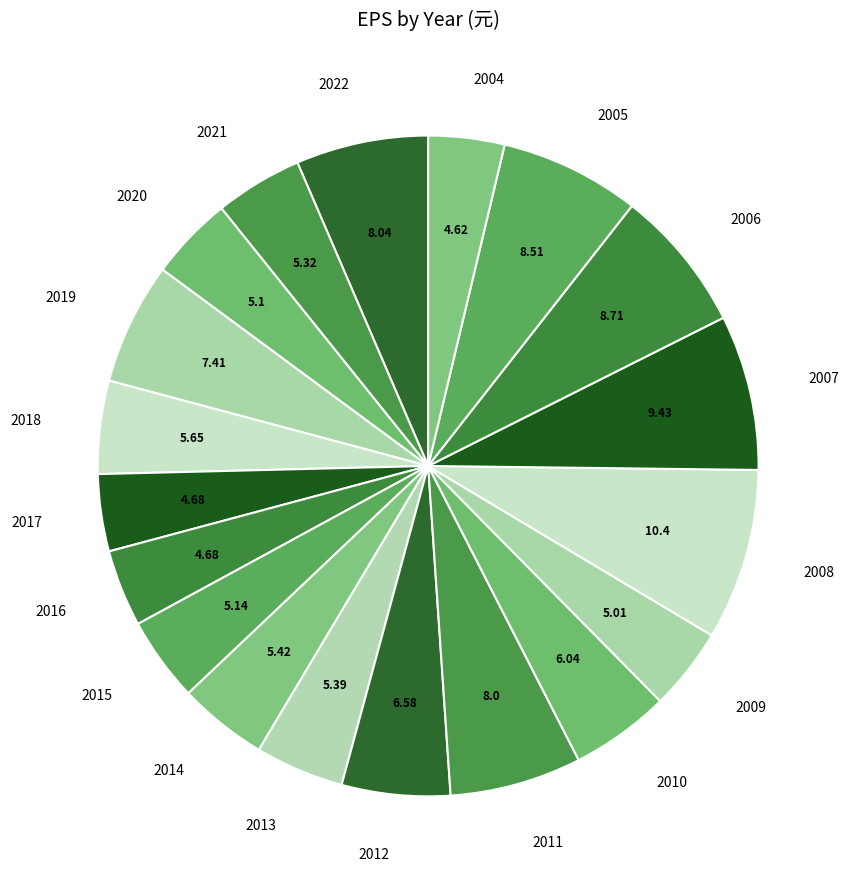

How many slices are in this pie chart?

19